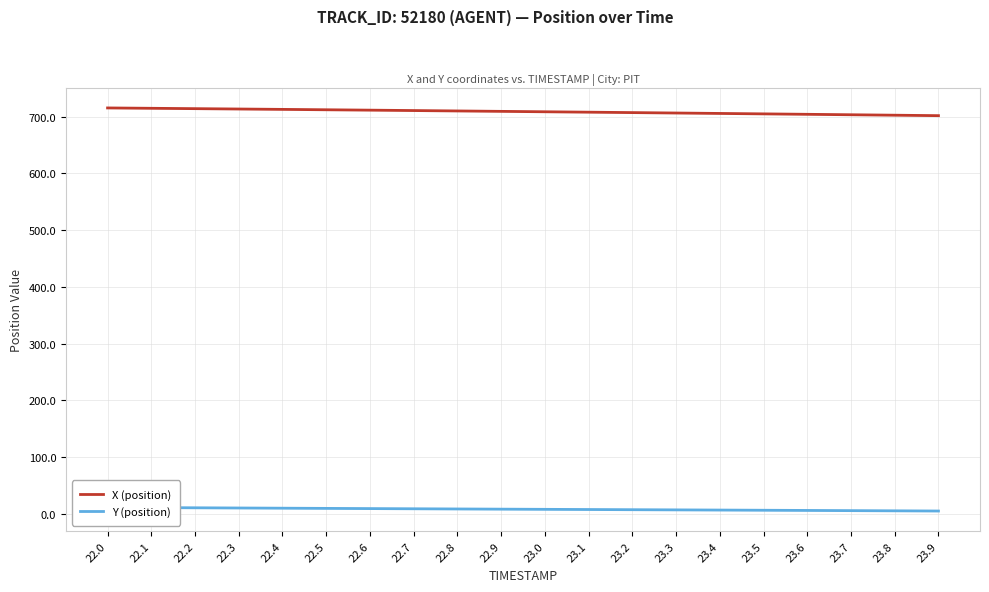

What is the difference between the second highest and minimum values in the X (position) series?

13.0